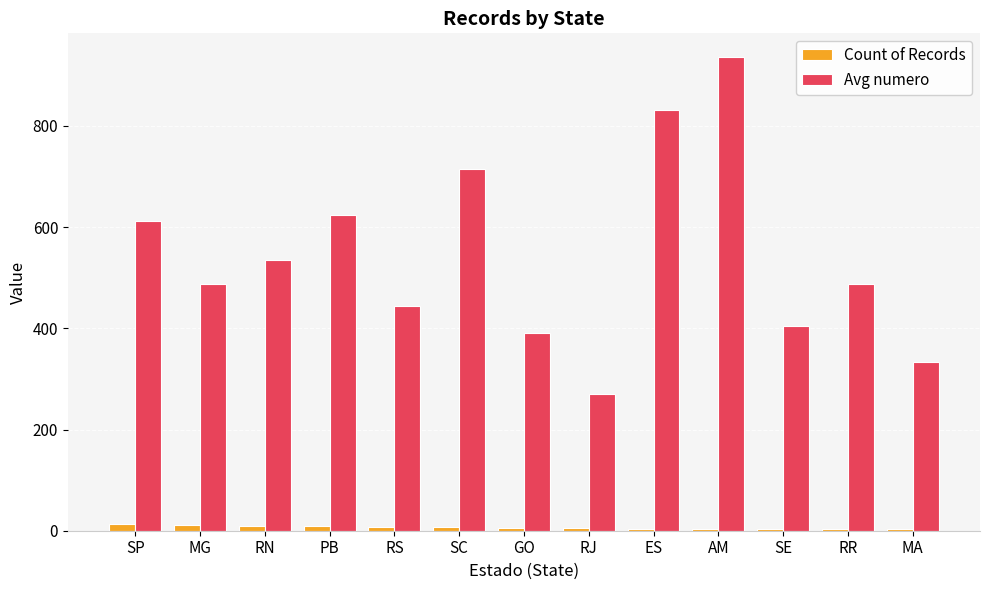

Where is Avg numero nearest to the value 603?

SP